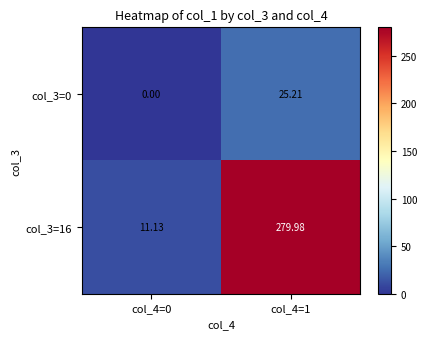

Rank the series by their maximum value, from highest to lowest.

col_3=16, col_3=0